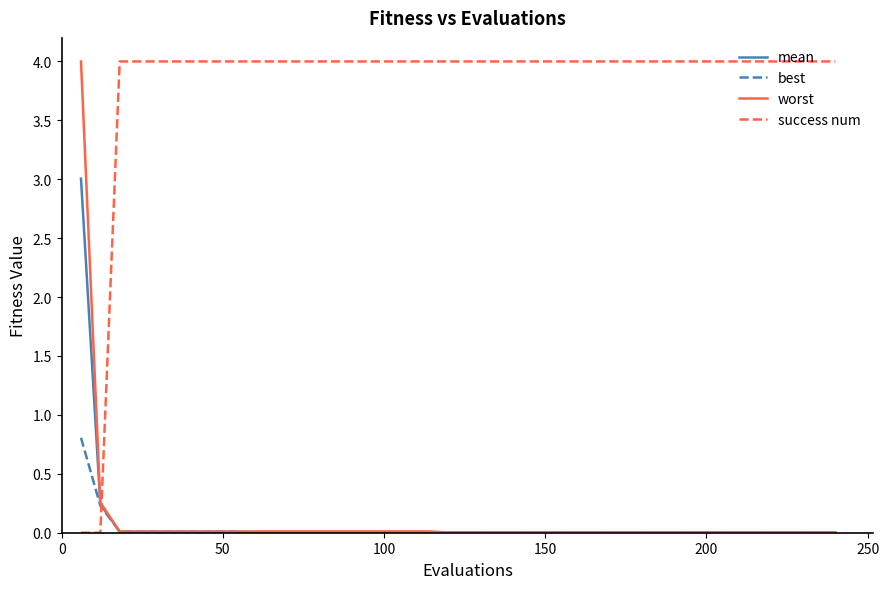

What are all the series names shown in the legend?

mean, best, worst, success num